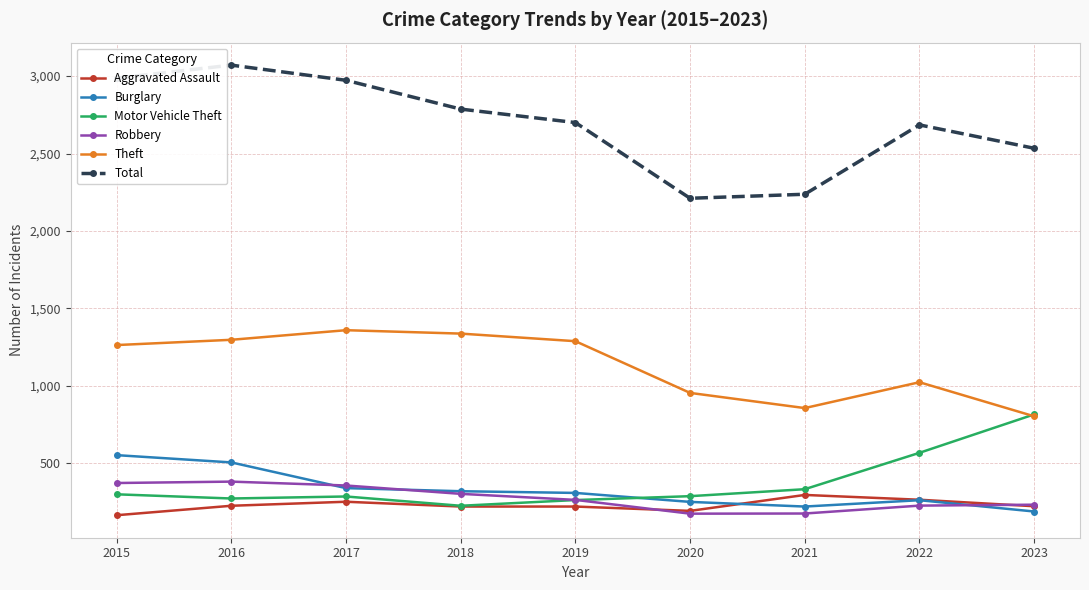

True or false: Theft and Aggravated Assault cross at least once.

False